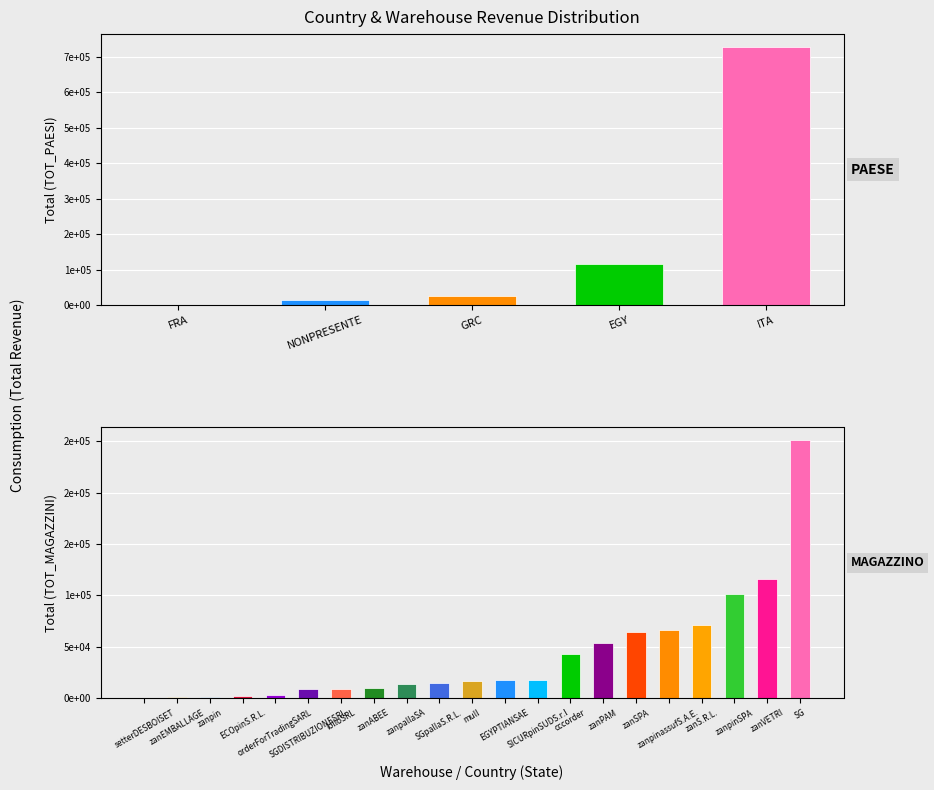

What is the minimum value shown in the chart?

670